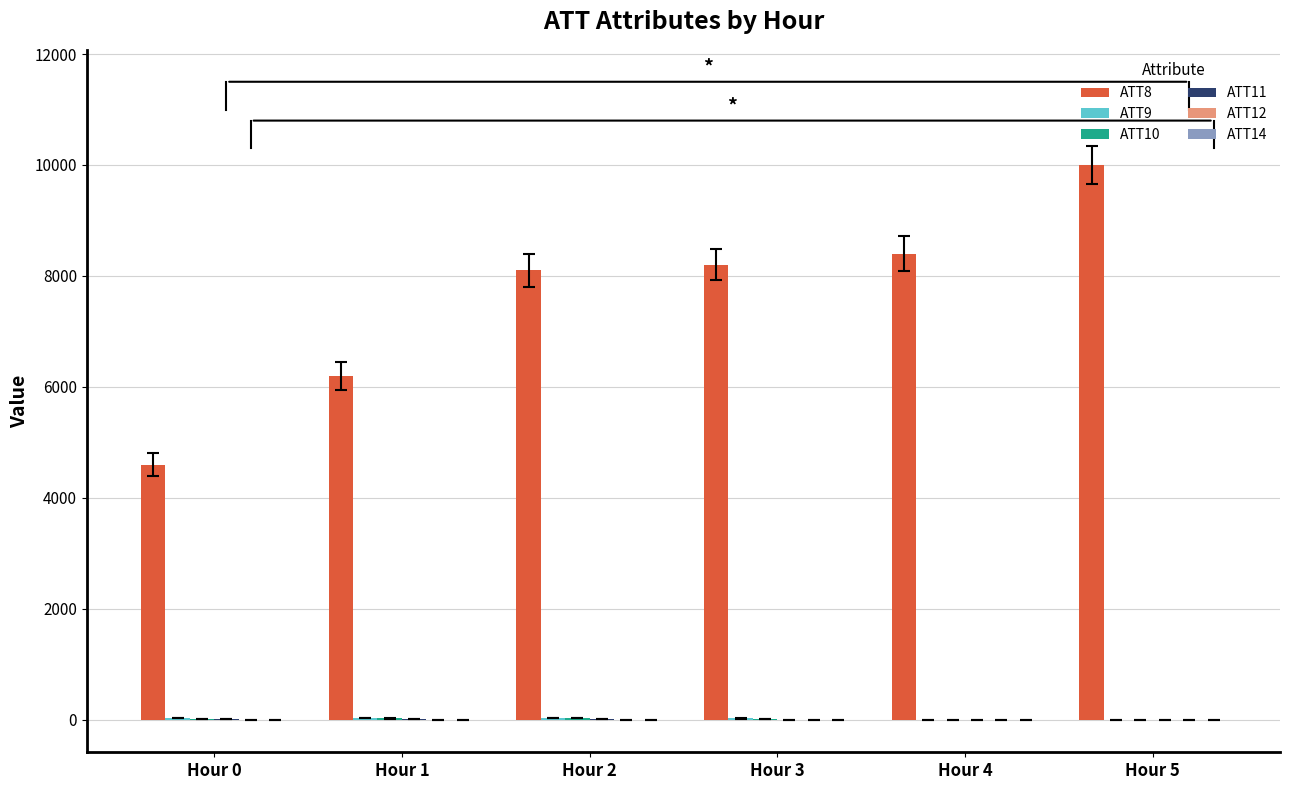

At which category is the sum across all series the highest?

Hour 5